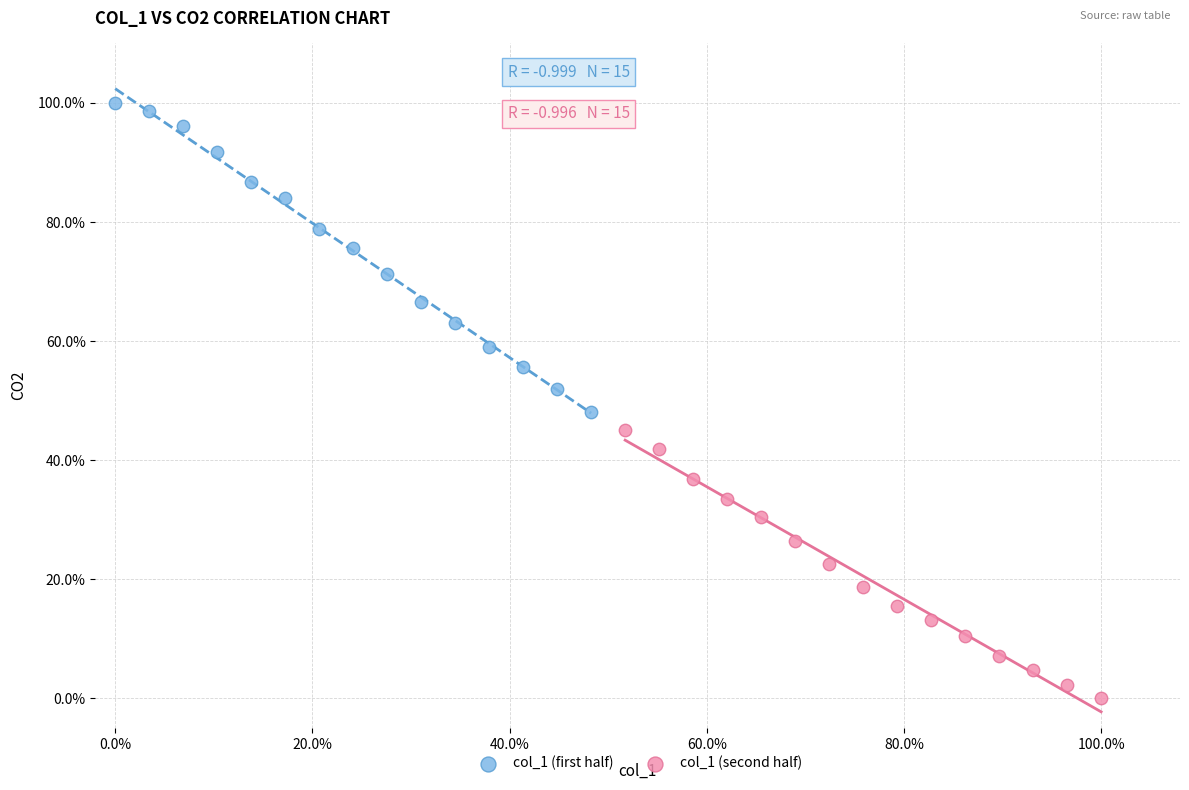

Which series contains the highest Y value?

col_1 (first half)